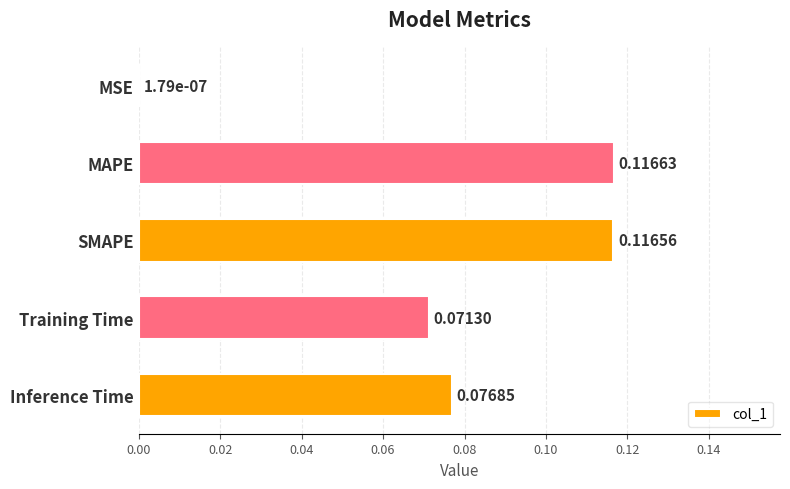

What is the change in value from MSE to MAPE?

+0.1